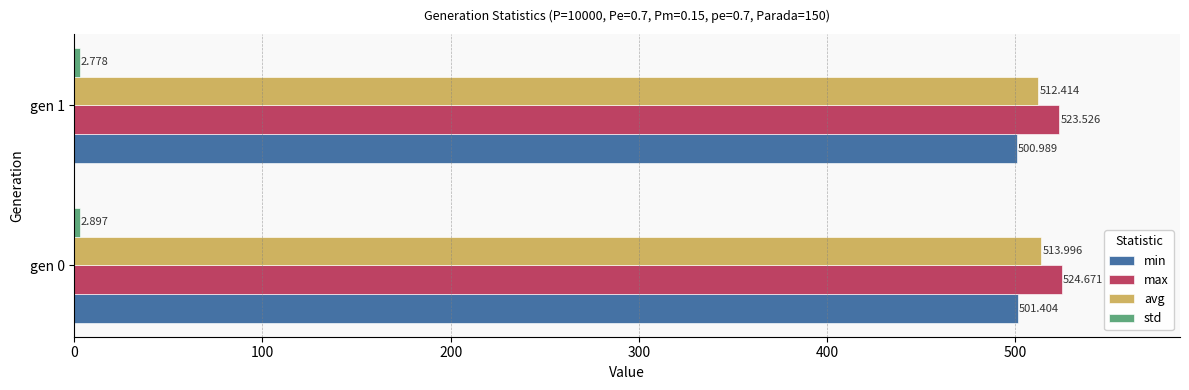

Which series has the largest total across all categories?

max